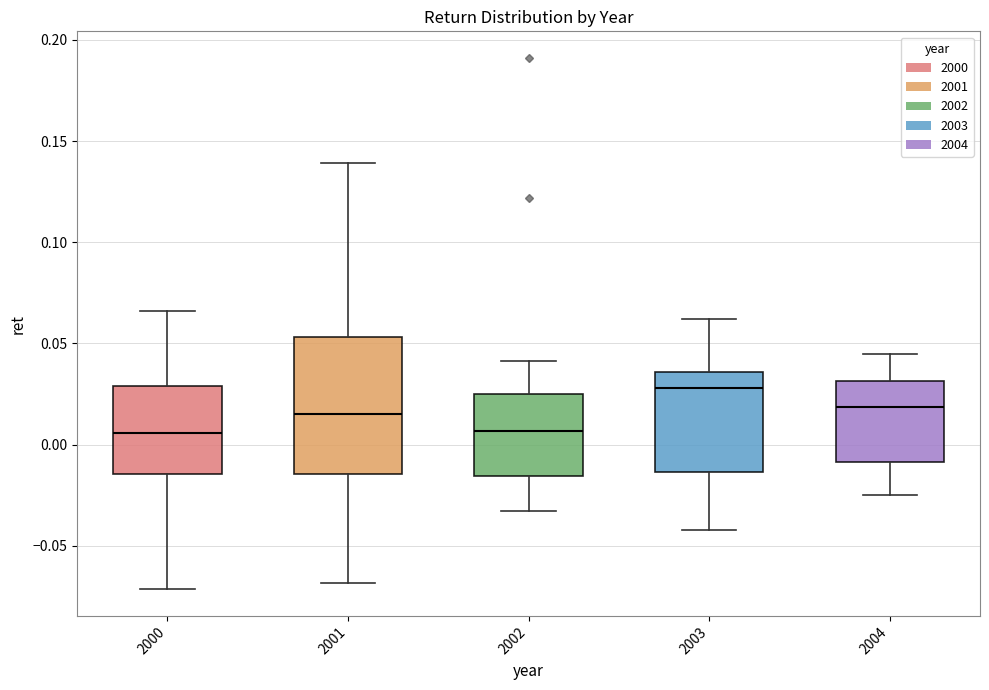

Reading left to right, read every box against the y-axis: the position of its median line, the range the box covers, and the ends of its whiskers. The values are not printed on the chart, so give them approximately, as read against the axis.

2000: median 0.005, box -0.015 to 0.030, whiskers -0.070 to 0.065
2001: median 0.015, box -0.015 to 0.055, whiskers -0.070 to 0.140
2002: median 0.005, box -0.015 to 0.025, whiskers -0.035 to 0.040
2003: median 0.030, box -0.015 to 0.035, whiskers -0.040 to 0.060
2004: median 0.020, box -0.010 to 0.030, whiskers -0.025 to 0.045